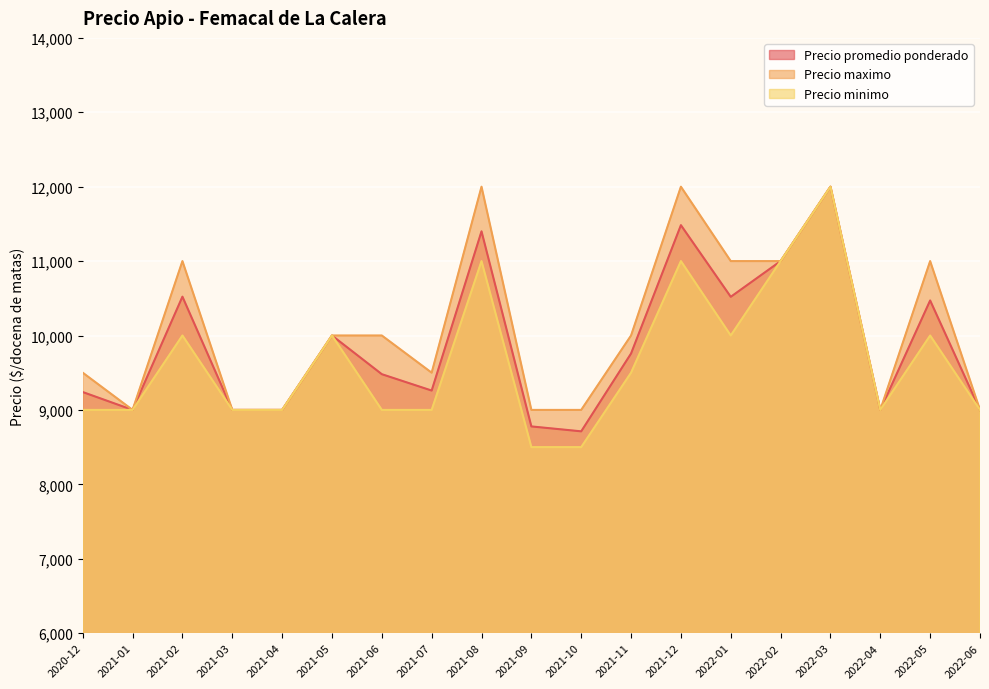

How many lines are shown in the chart?

3